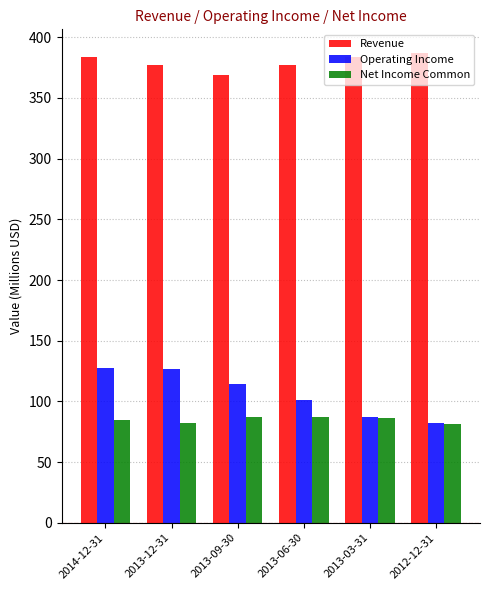

How many groups of bars are there?

6